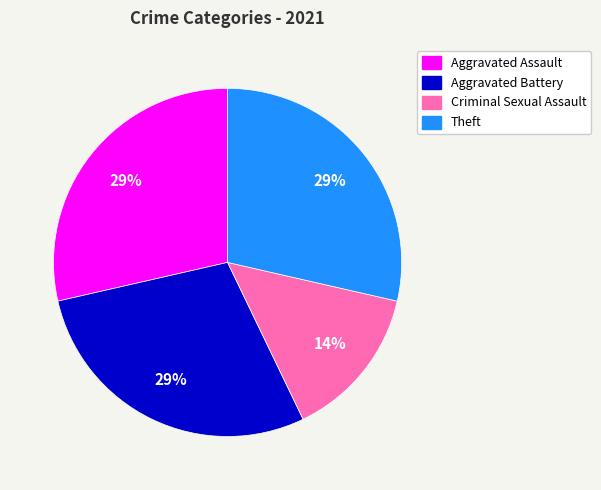

How many segments does this pie chart have?

4